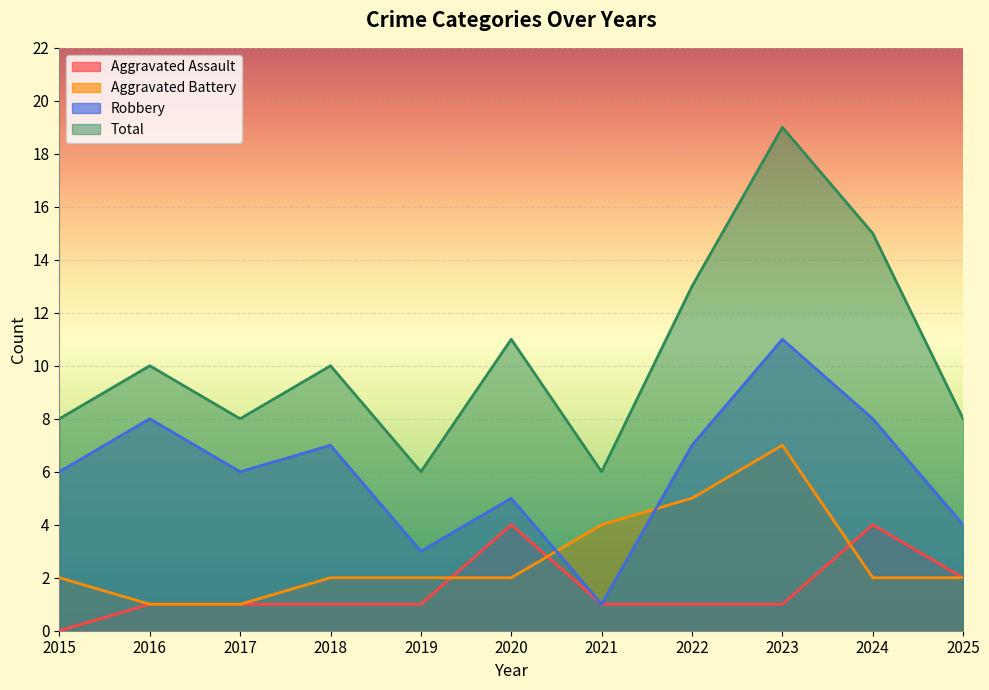

How many interior local peaks does the Robbery series have?

4